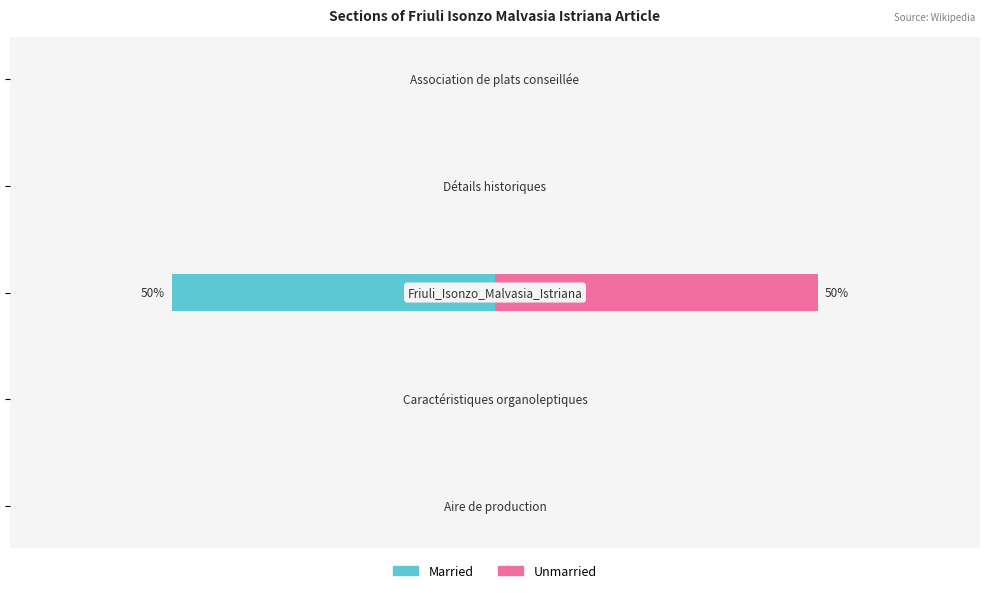

What is the sum of the Unmarried values at −40 and 0?

50